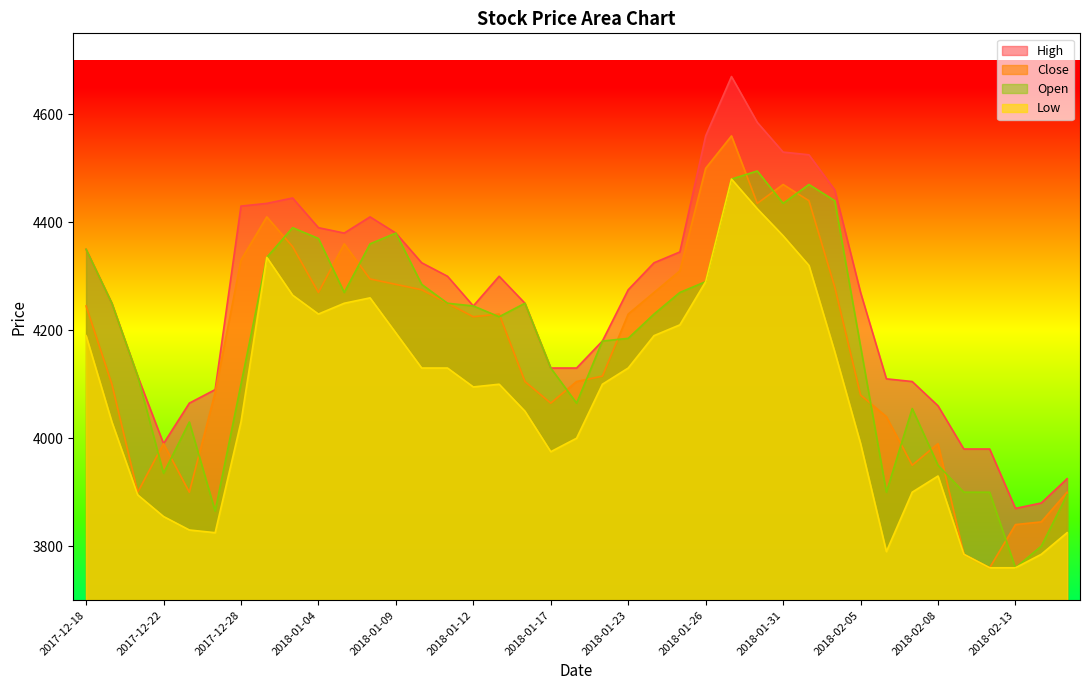

At 2018-01-09, list the series in order from smallest to largest.

Low, Close, High, Open